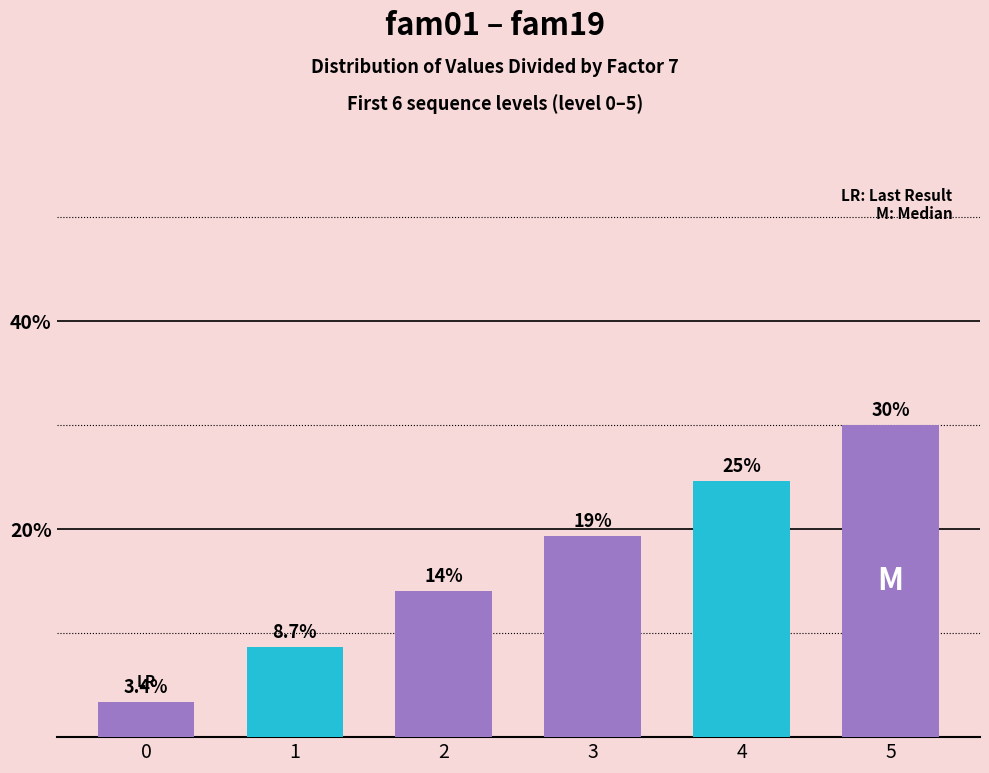

Approximately how many times larger is the value at 5 compared to 3?

1.6